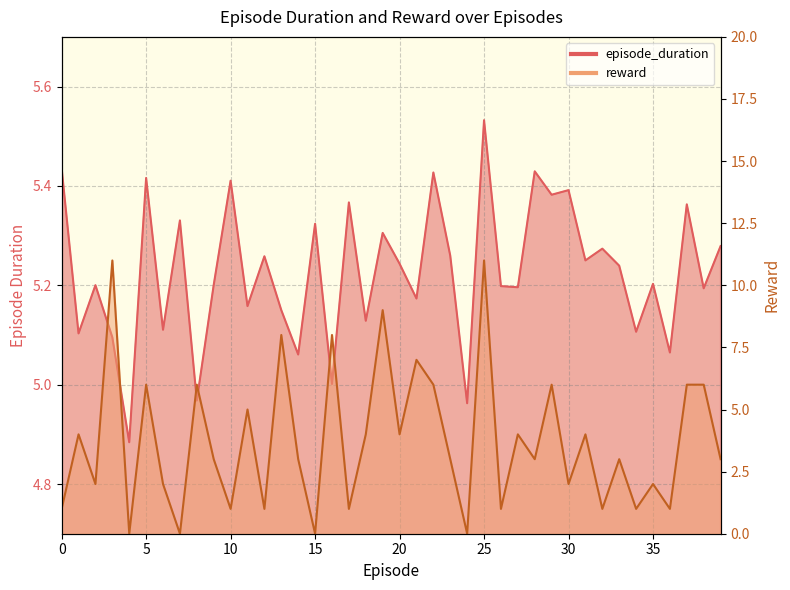

True or false: episode_duration and reward cross at least once.

True